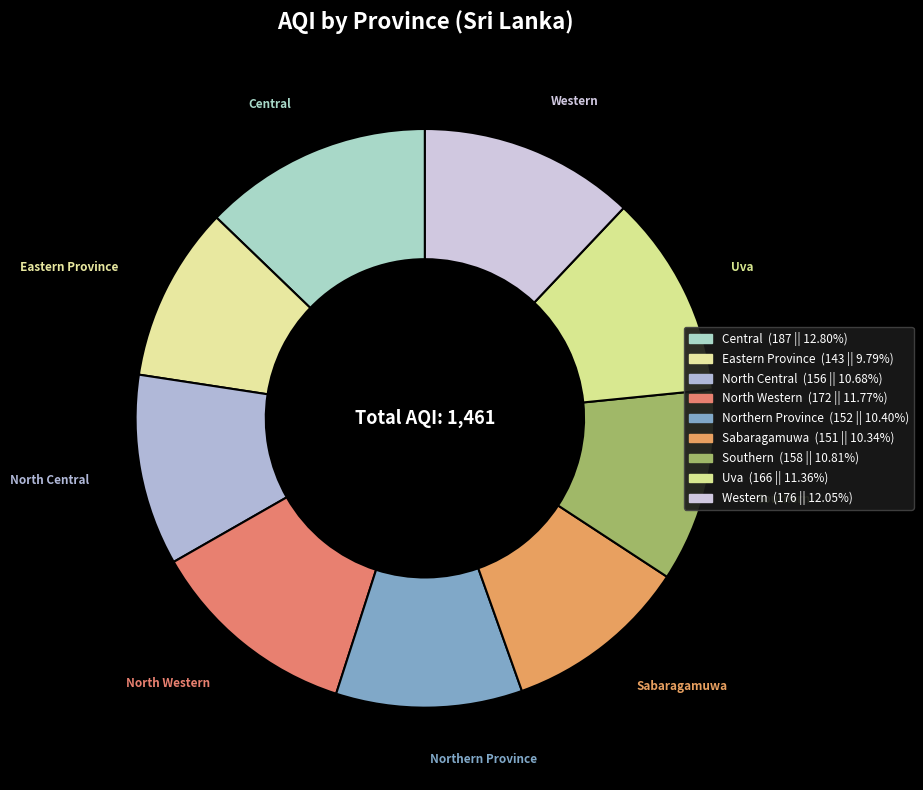

What portion of the pie excludes Western?

88.0%